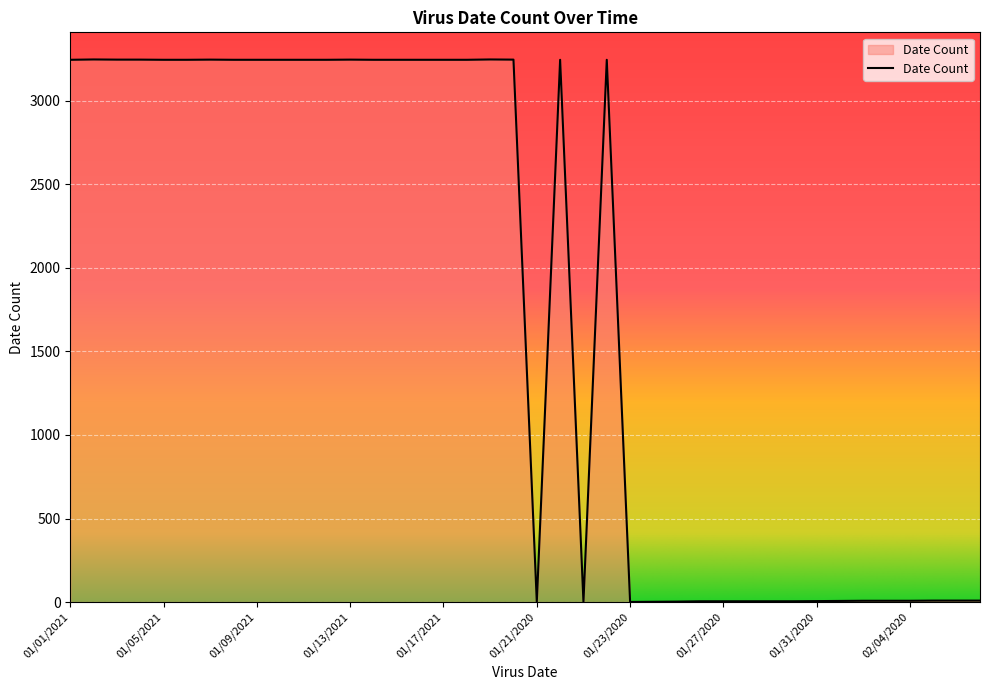

What is the greatest value displayed?

3247